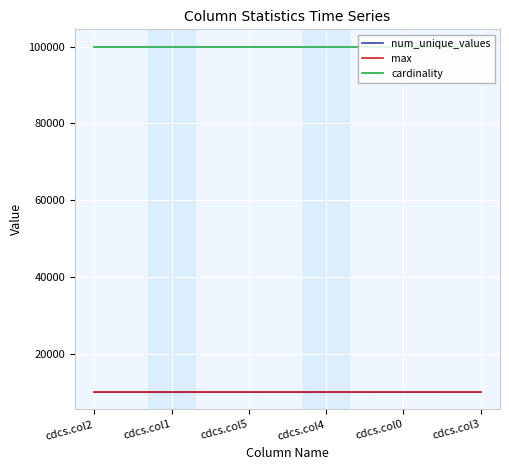

How many series are shown in this chart?

3